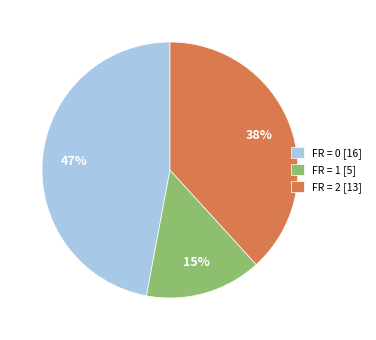

To the nearest percent, what is the difference between the largest and smallest slice percentages?

32%